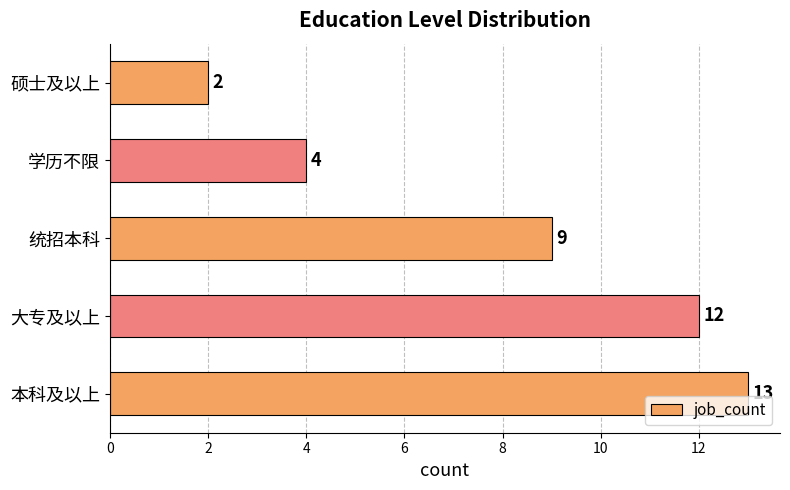

What is the difference between the maximum and minimum values?

11